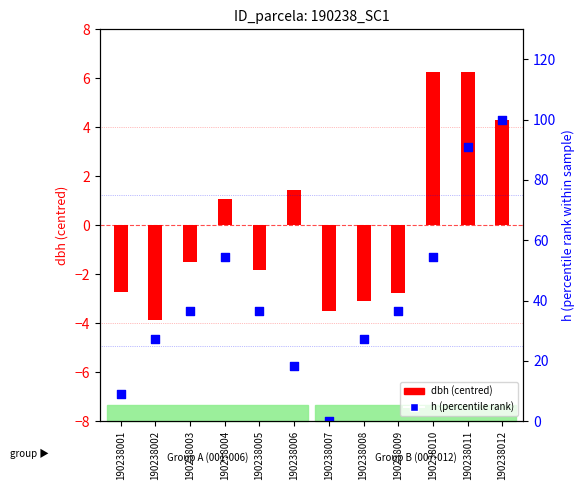

Which series contains the highest Y value?

h (% rank)